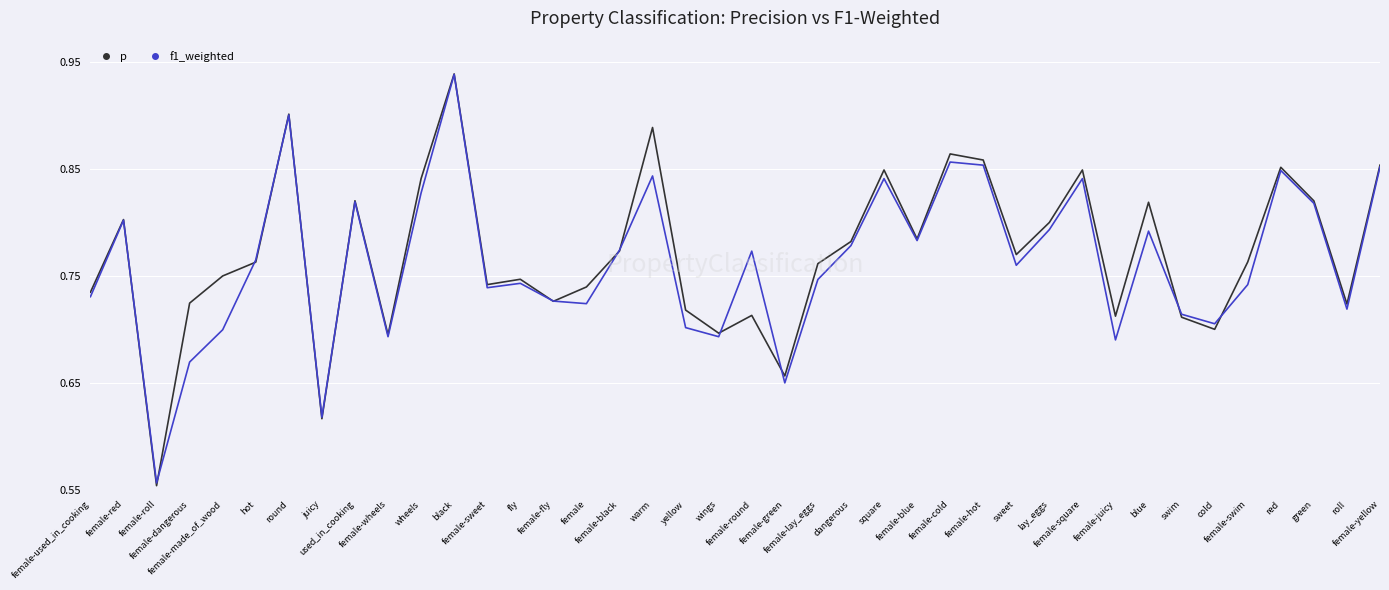

At which category does the chart reach its peak across all series?

black